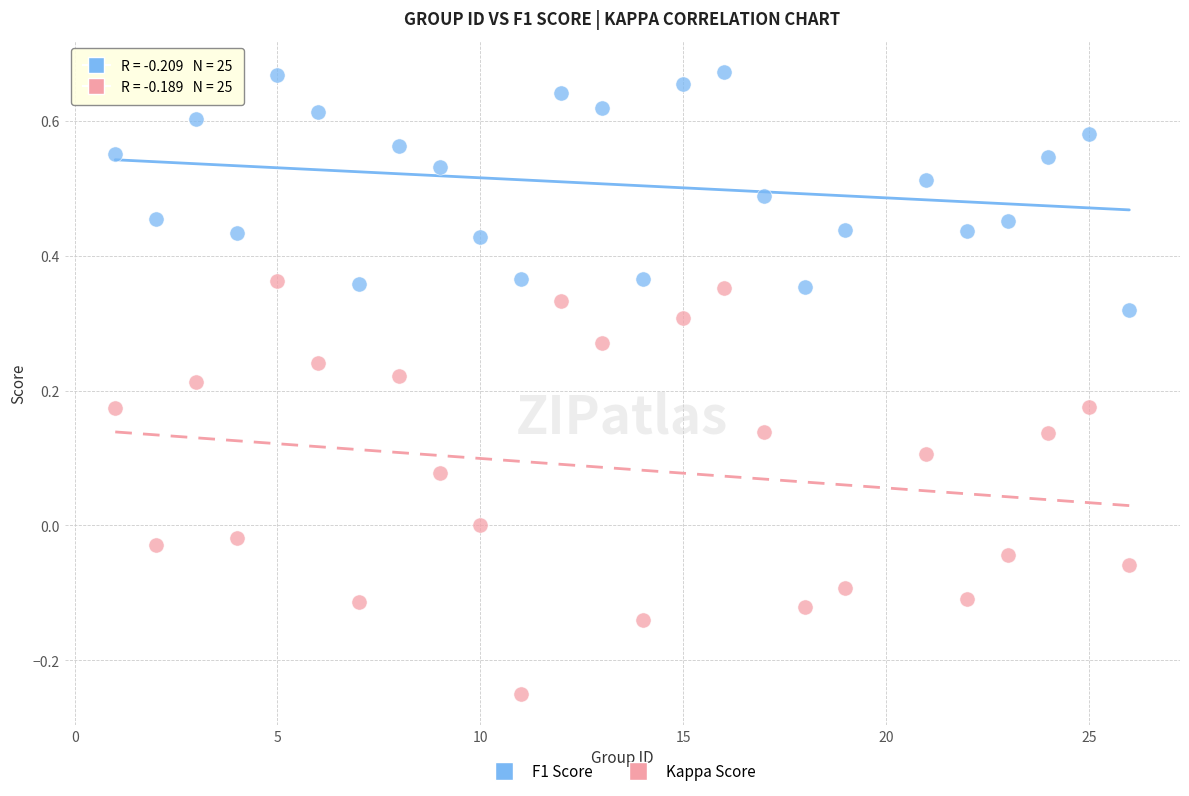

Which series reaches the minimum Y coordinate?

Kappa Score